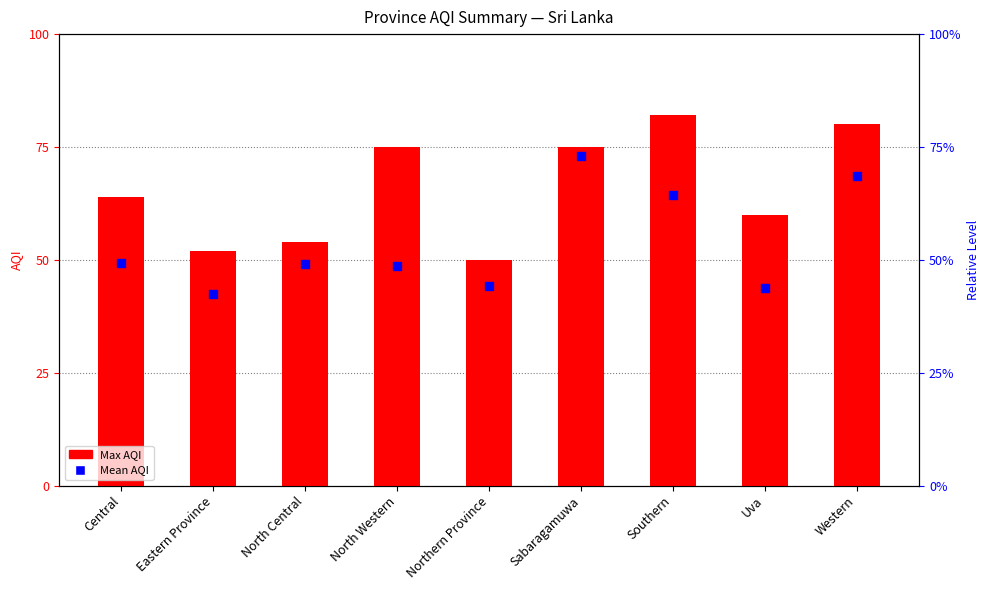

Is the value of Max AQI at North Central greater than the value of Mean AQI at Eastern Province?

Yes